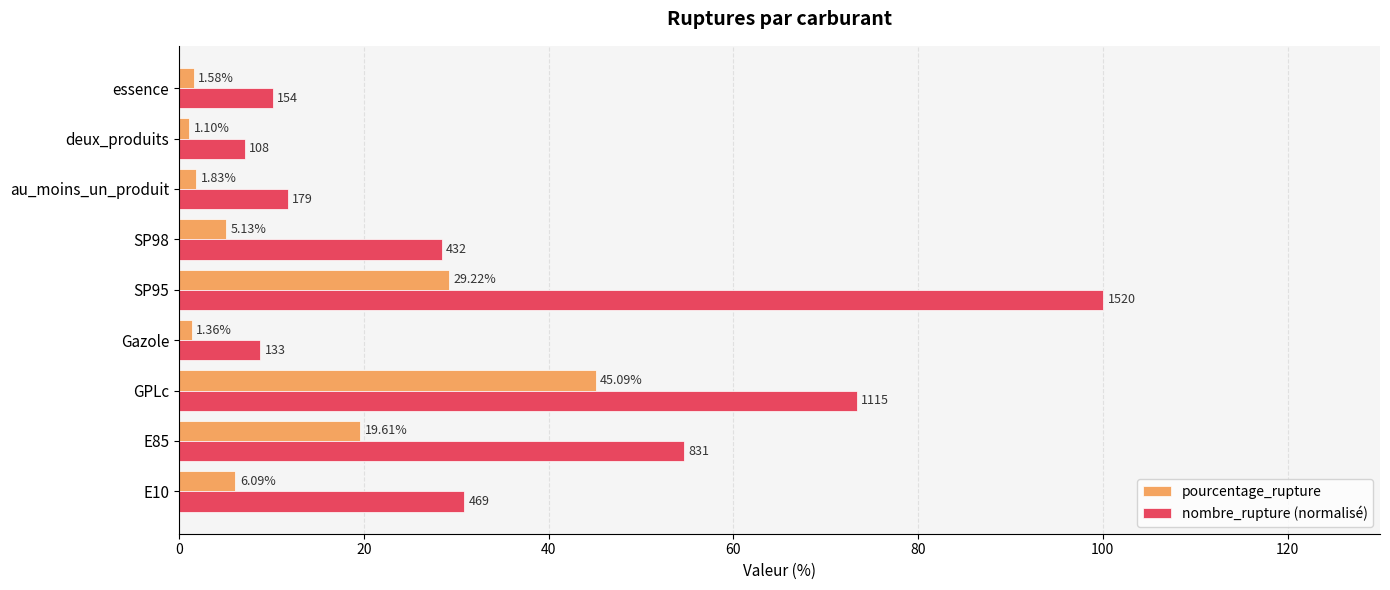

Which series has the largest range (max minus min)?

nombre_rupture (normalisé)